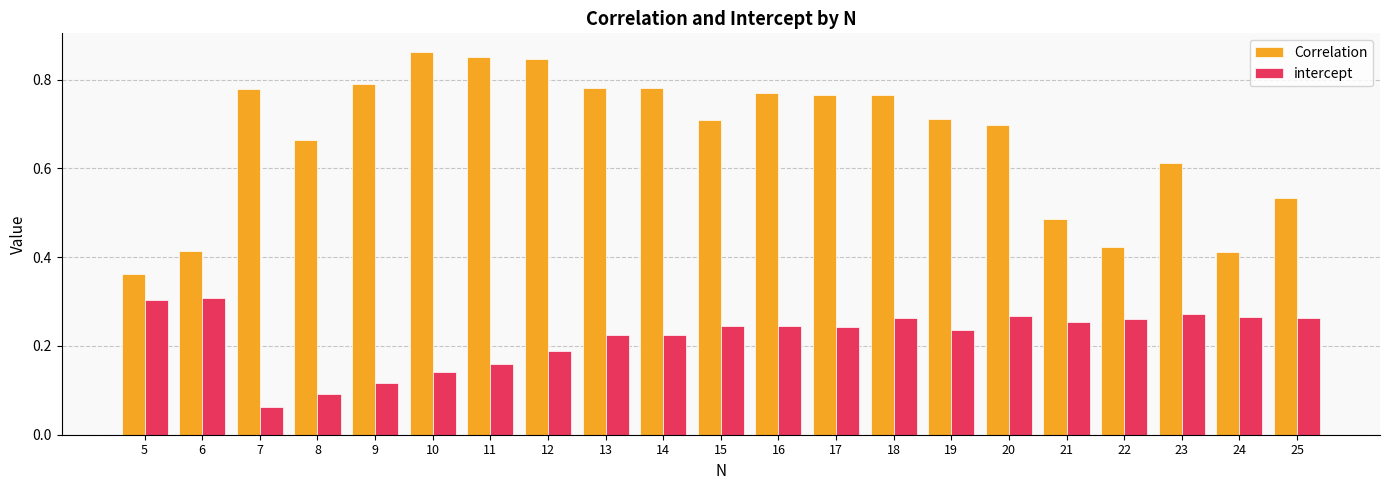

The value of intercept at 14 is 0.3. True or false?

False